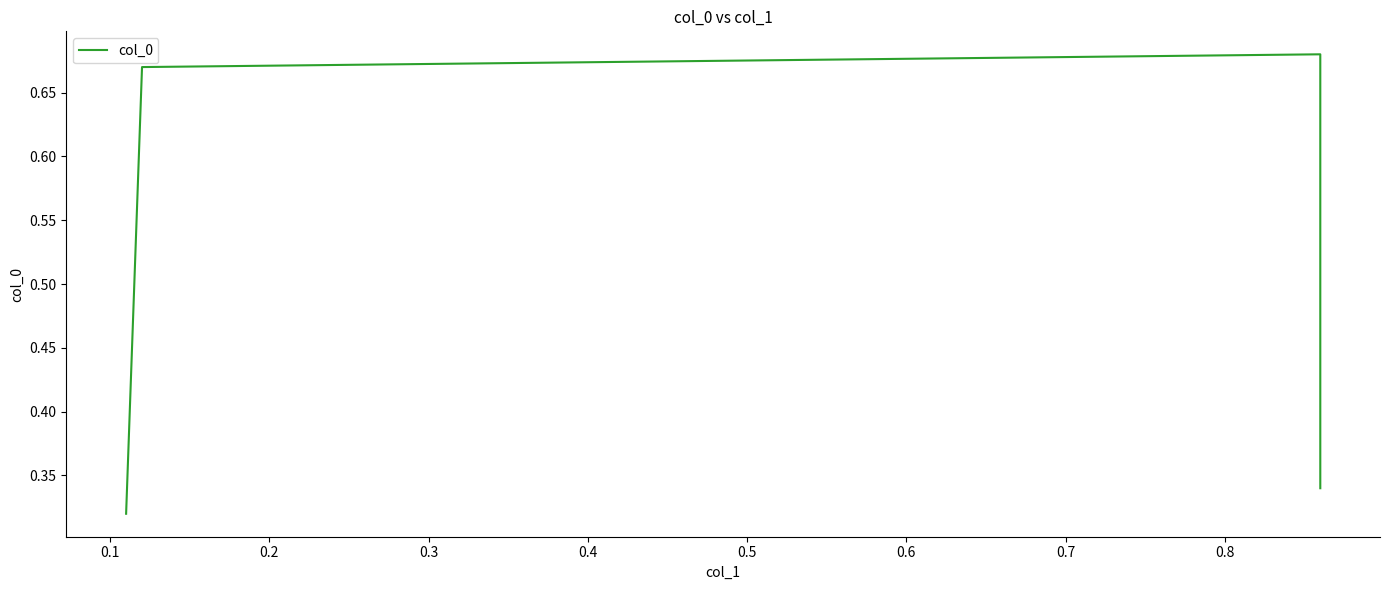

Reading left to right, transcribe all the data shown in this chart.

0.3	0.7	0.7	0.3